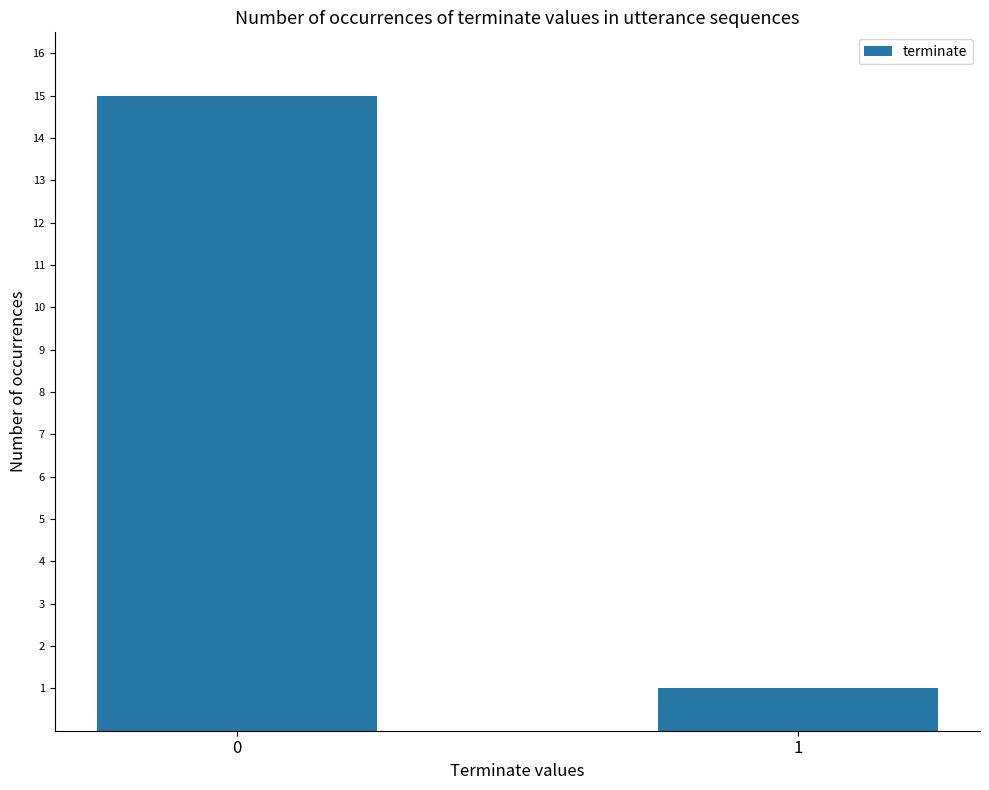

How many values are below 15?

1